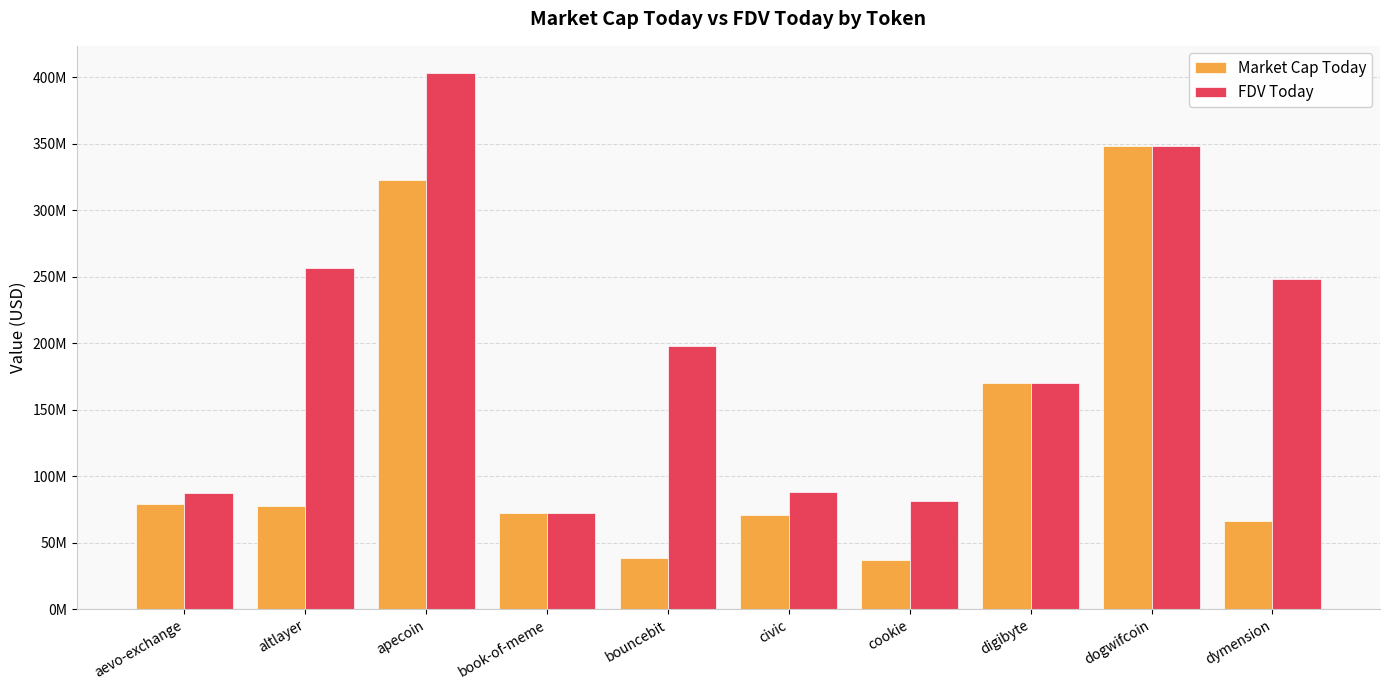

Are the bars horizontal?

No